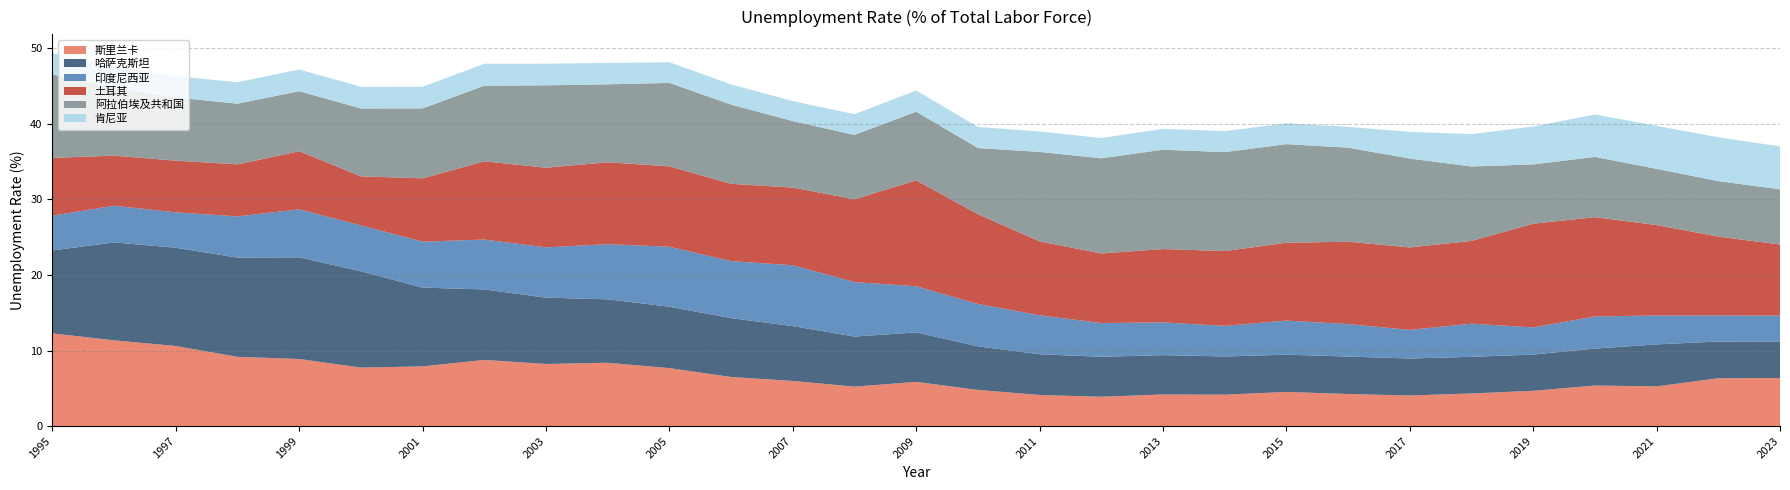

Reading right to left, list all the values displayed in this chart.

斯里兰卡: 6.4	6.3	5.3	5.4	4.7	4.3	4.0	4.2	4.5	4.2	4.2	3.9	4.1	4.8	5.8	5.2	6.0	6.5	7.7	8.4	8.2	8.8	7.9	7.7	8.9	9.2	10.6	11.3	12.3
哈萨克斯坦: 4.8	4.9	5.6	4.9	4.8	4.8	4.9	5.0	4.9	5.1	5.2	5.3	5.4	5.8	6.5	6.6	7.3	7.8	8.1	8.4	8.8	9.3	10.4	12.8	13.5	13.1	13.0	13.0	11.0
印度尼西亚: 3.4	3.5	3.8	4.3	3.6	4.4	3.8	4.3	4.5	4.0	4.3	4.5	5.2	5.6	6.1	7.2	8.1	7.6	7.9	7.3	6.7	6.6	6.1	6.1	6.4	5.5	4.7	4.9	4.6
土耳其: 9.4	10.4	12.0	13.1	13.7	11.0	10.9	10.9	10.3	9.9	9.7	9.2	9.8	11.9	14.0	11.0	10.3	10.2	10.6	10.8	10.5	10.4	8.4	6.5	7.7	6.9	6.8	6.6	7.6
阿拉伯埃及共和国: 7.3	7.3	7.4	8.0	7.9	9.9	11.8	12.4	13.1	13.1	13.2	12.6	11.8	8.8	9.1	8.5	8.8	10.5	11.0	10.3	10.9	10.0	9.3	9.0	8.0	8.0	8.4	9.0	11.0
肯尼亚: 5.7	5.8	5.7	5.6	5.0	4.3	3.5	2.8	2.8	2.8	2.8	2.7	2.7	2.8	2.8	2.8	2.6	2.7	2.7	2.8	2.9	2.9	2.9	2.9	2.9	2.8	2.8	2.8	2.8